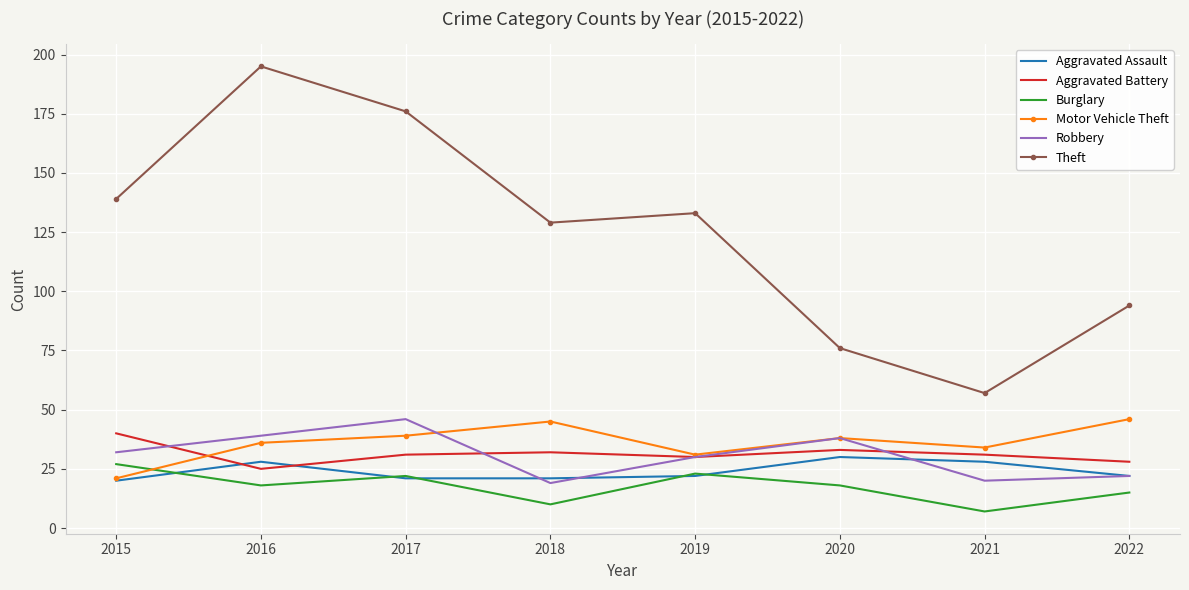

Between 2017 and 2022, which series saw the biggest shift?

Theft